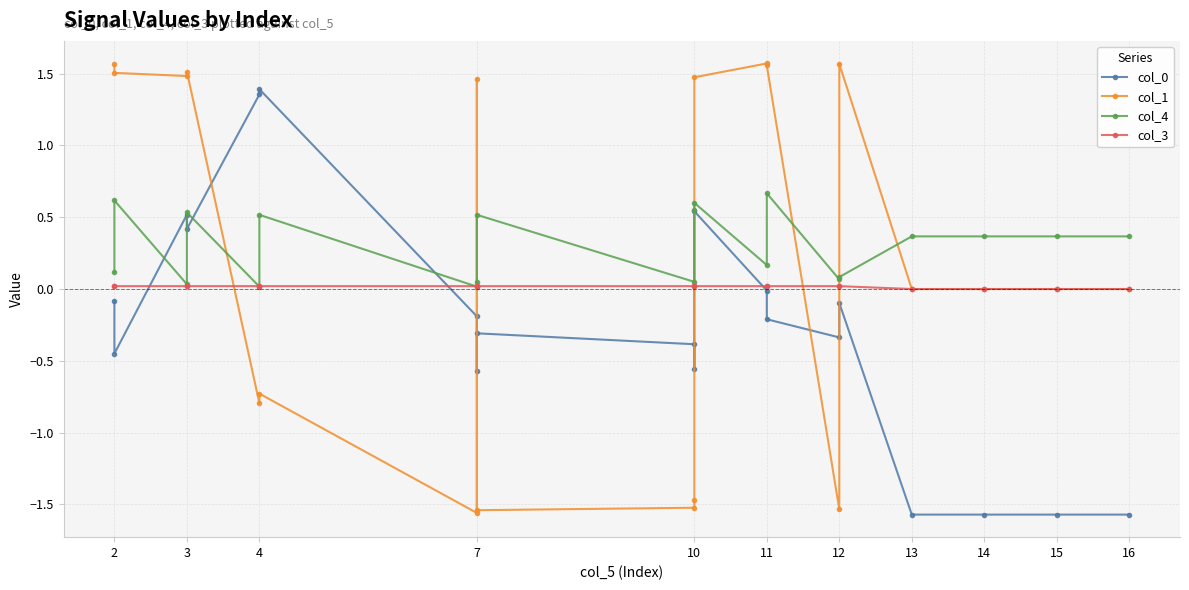

Is it true that col_1 equals 0.0 at 14?

False